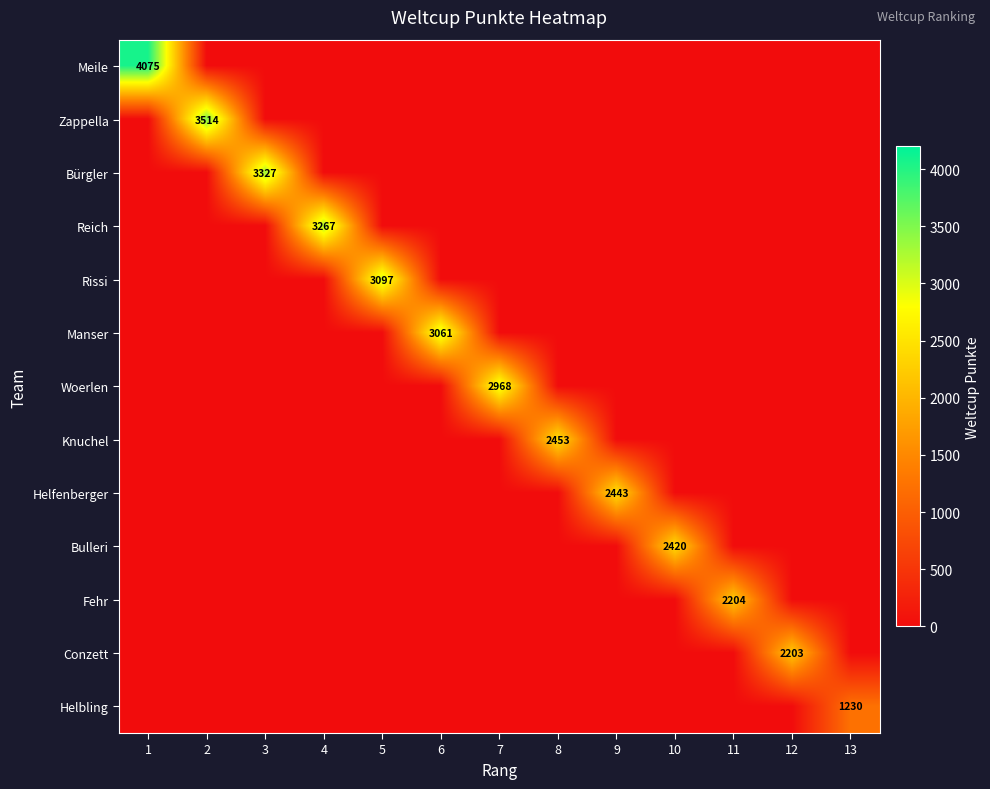

The Helbling series shows 840 at 13. True or false?

False